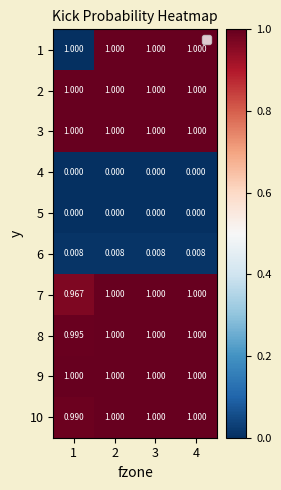

How many categories are shown in the chart?

4